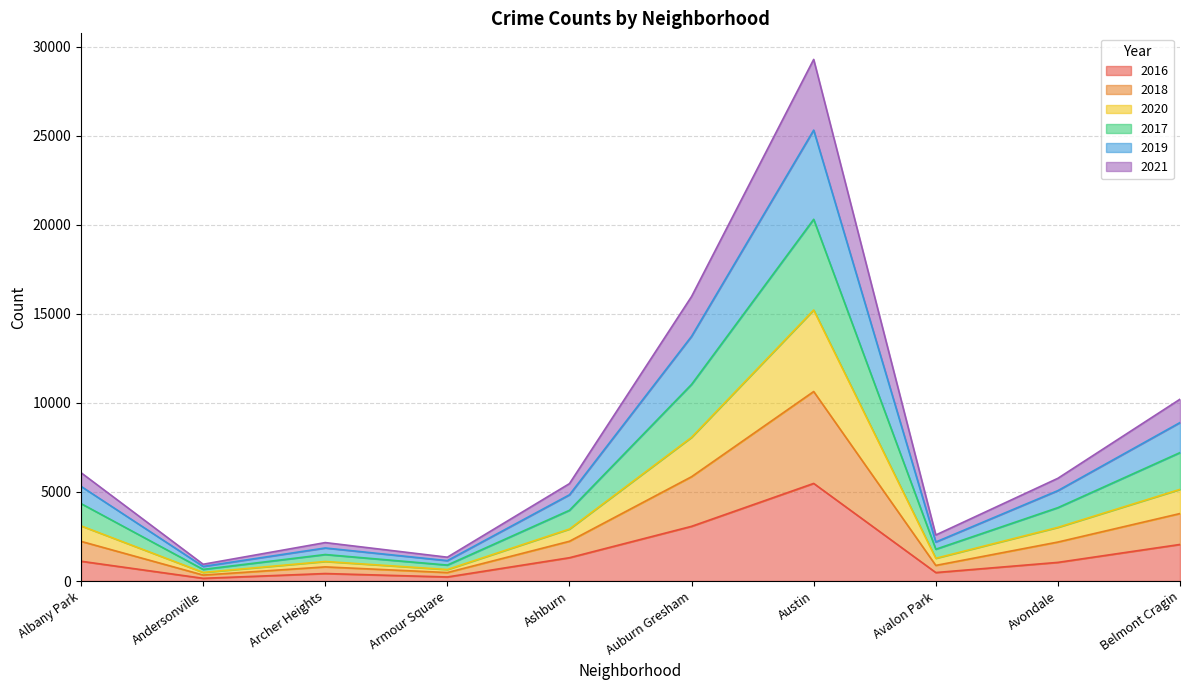

How many interior local peaks does the 2016 series have?

2